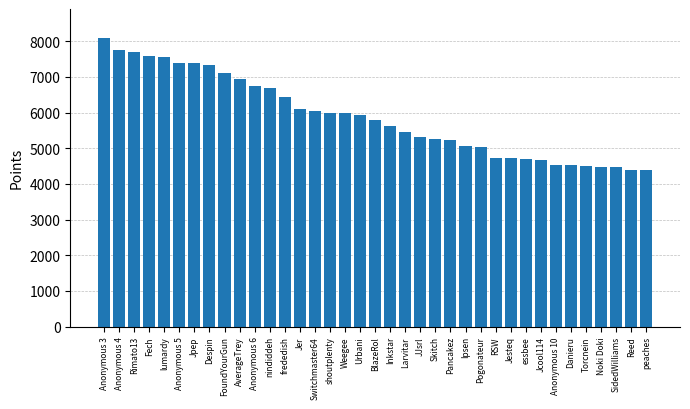

What is the average value?

5881